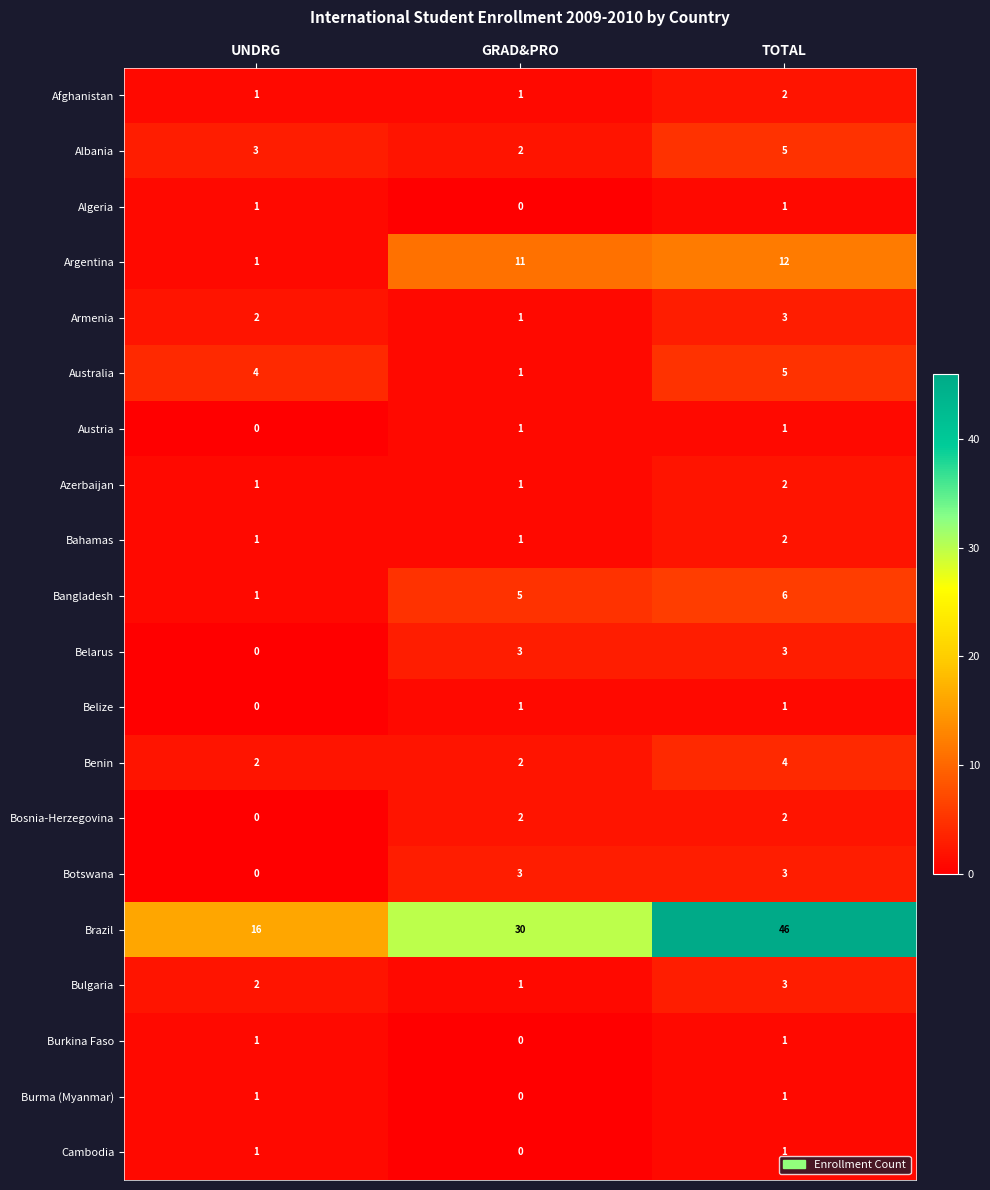

At which category is the sum across all series the highest?

TOTAL